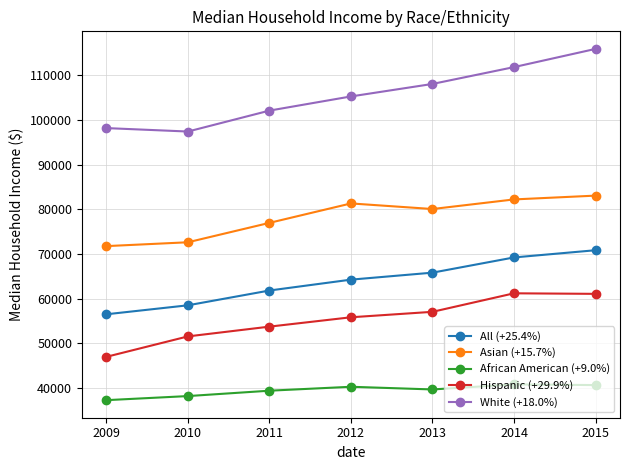

What value does the White (+18.0%) series have at 2012, to the nearest 50?

105250